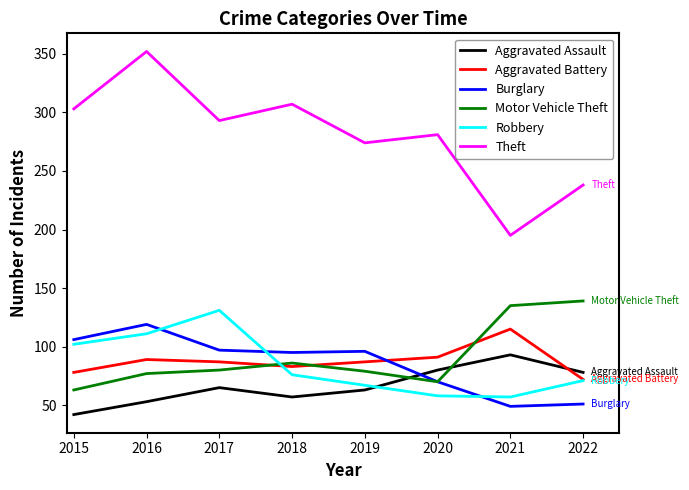

What value does the Theft series have at 2017, to the nearest 50?

300